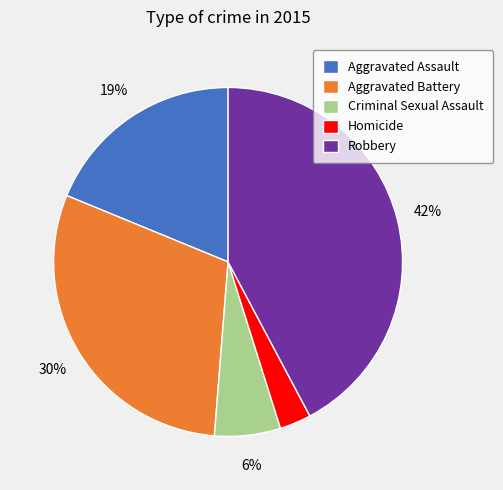

What is the largest slice in the pie chart?

Robbery